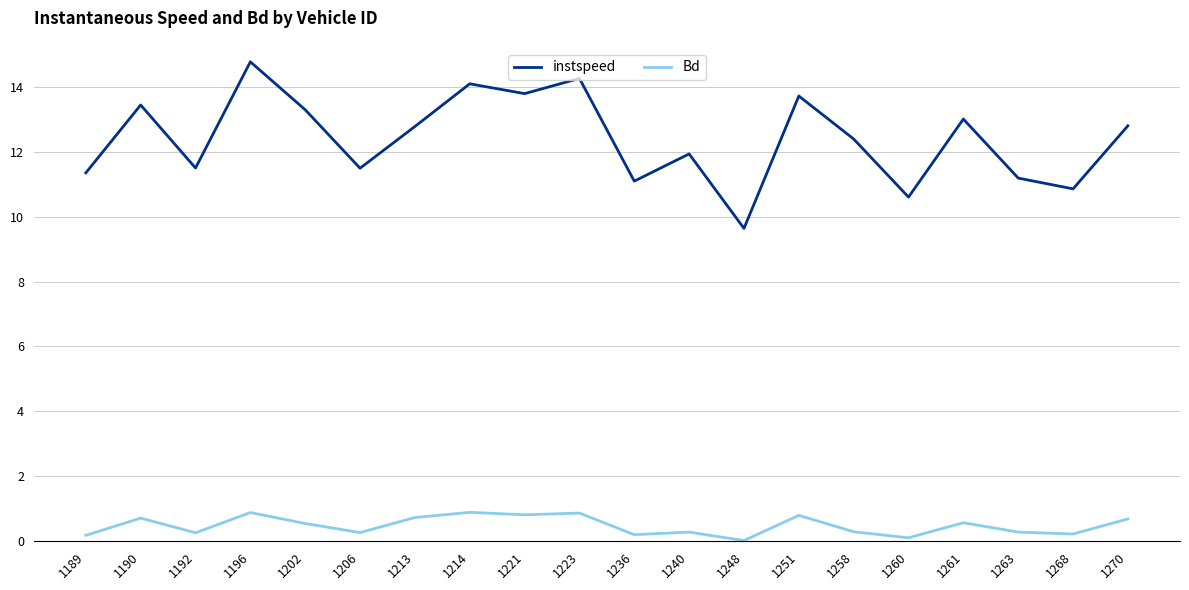

True or false: Bd and instspeed cross at least once.

False